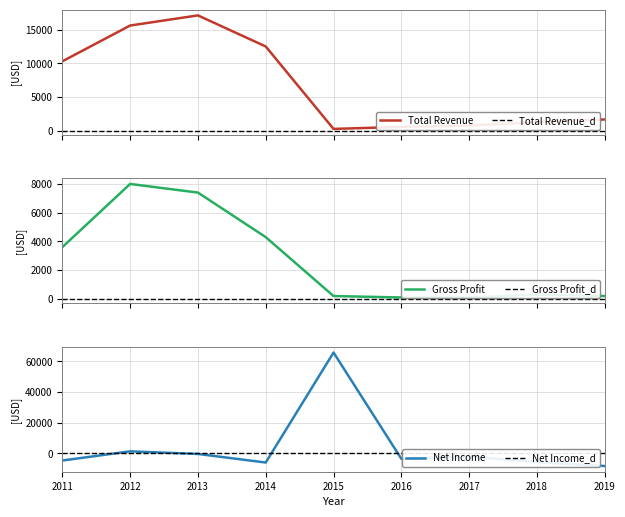

What is the difference between the highest and lowest values at 2014?

18500